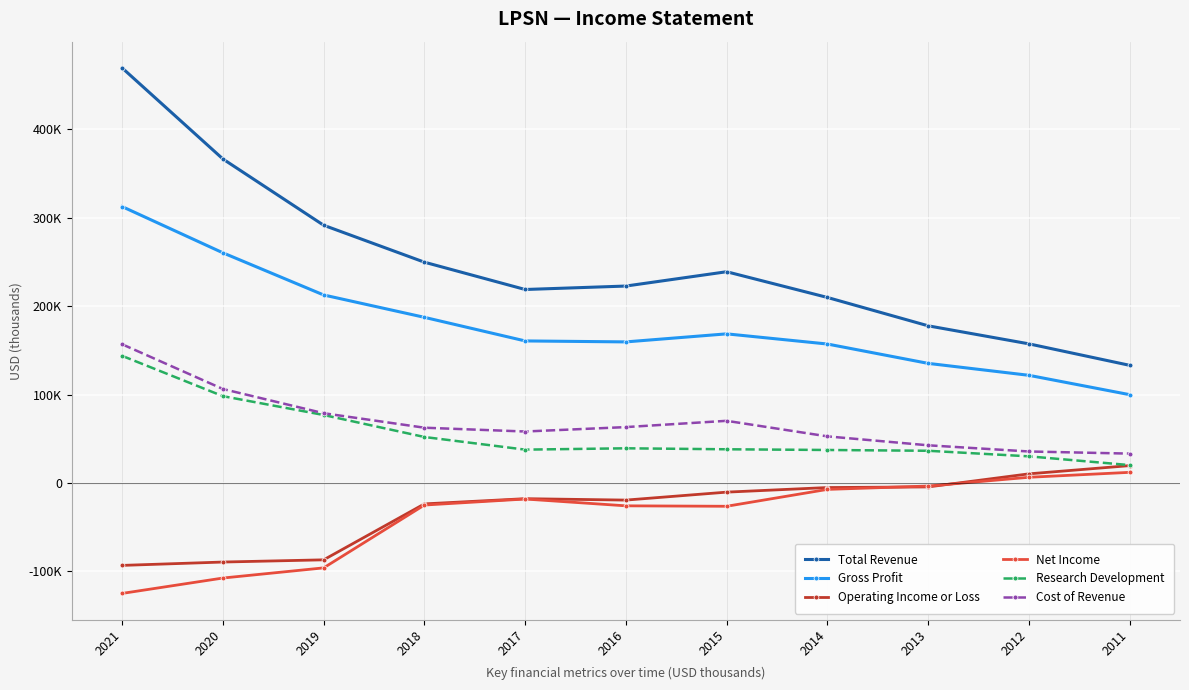

Where is Net Income nearest to the value -56500?

2015